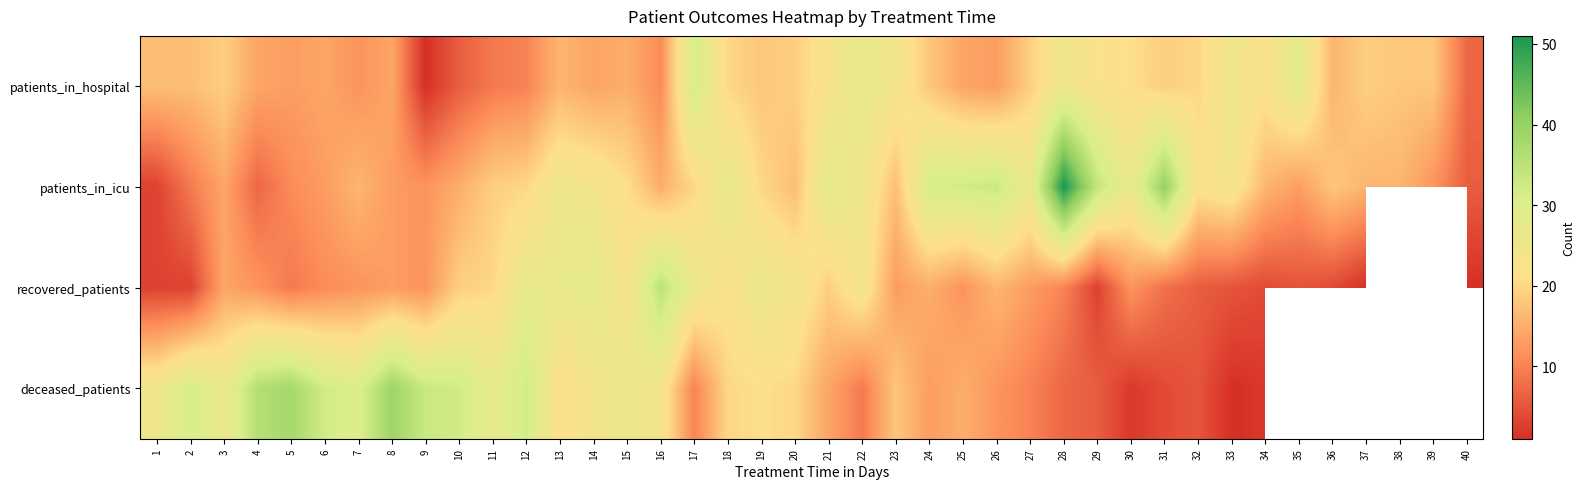

At how many categories does at least one series exceed 12?

39